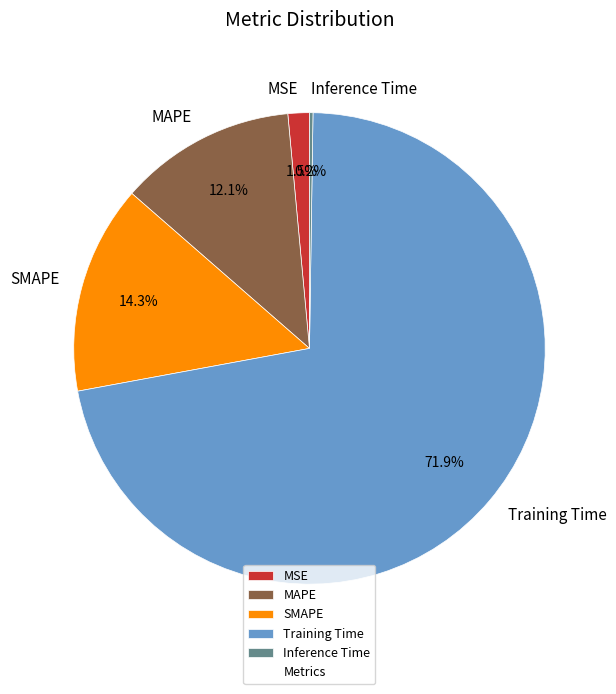

Is there any slice that represents more than half of the pie?

Yes